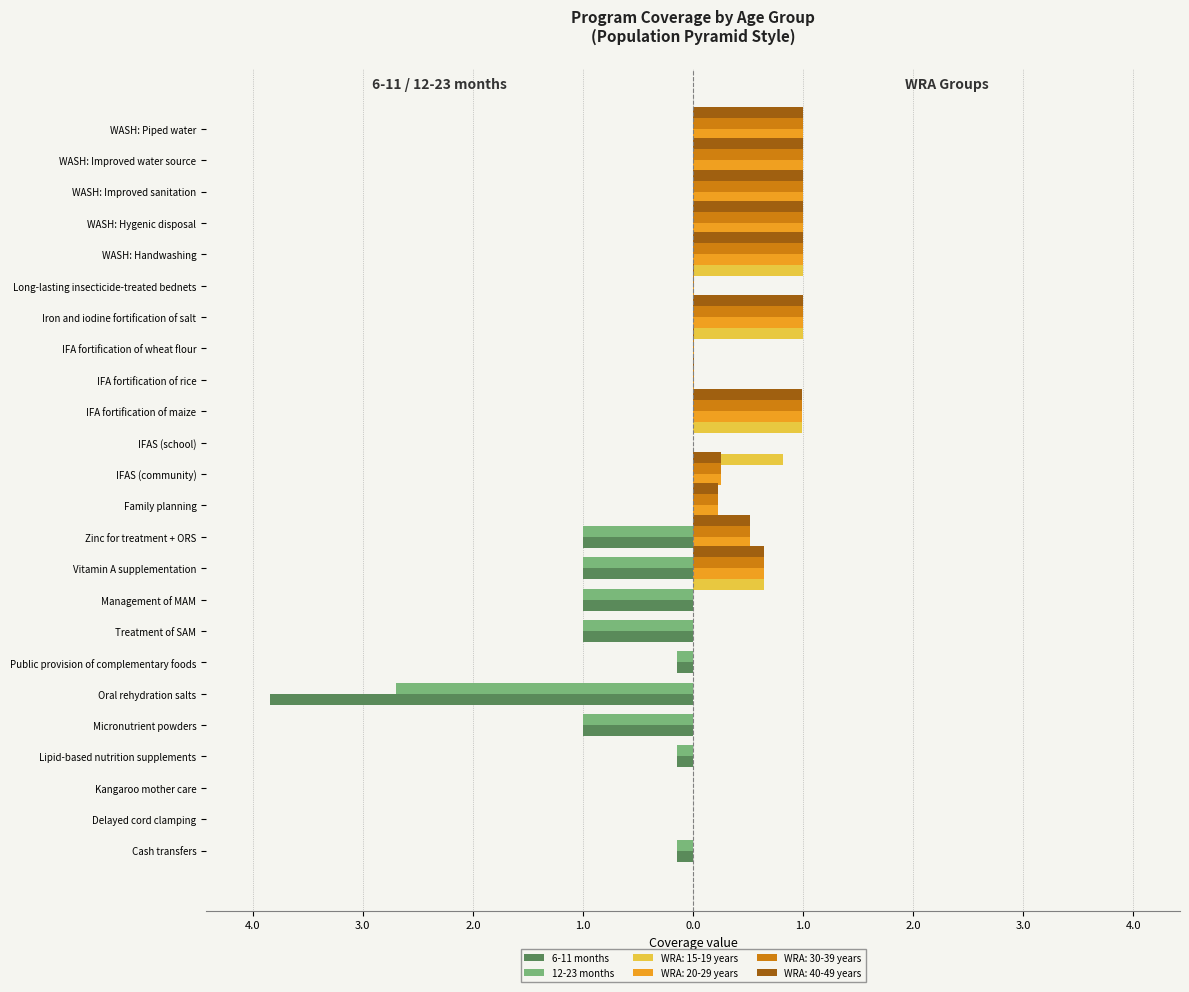

What is the difference between the maximum and minimum values in the 12-23 months series?

2.7